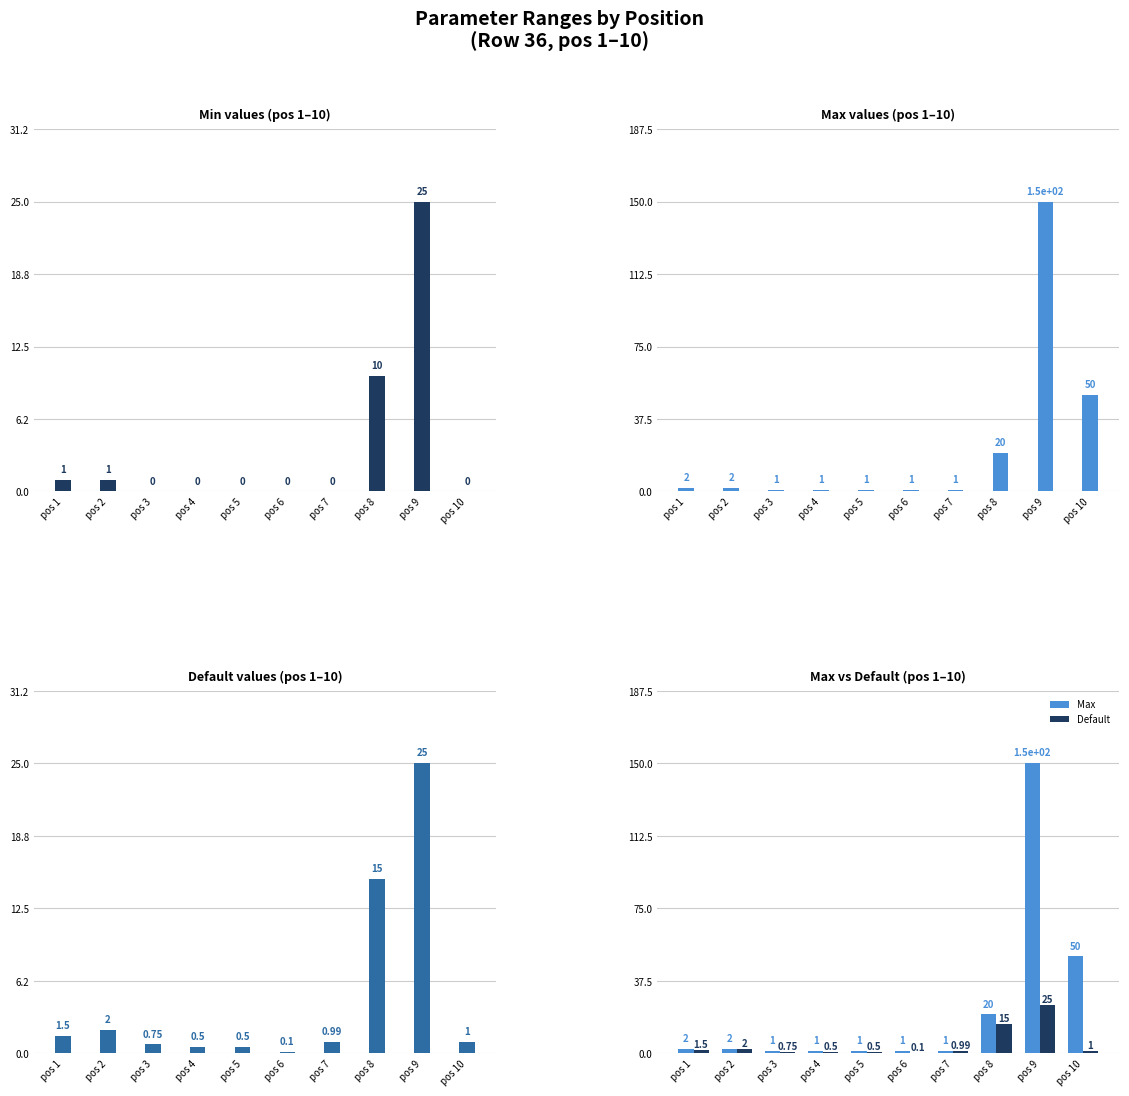

What is the total value across all series at pos 2?

5.0